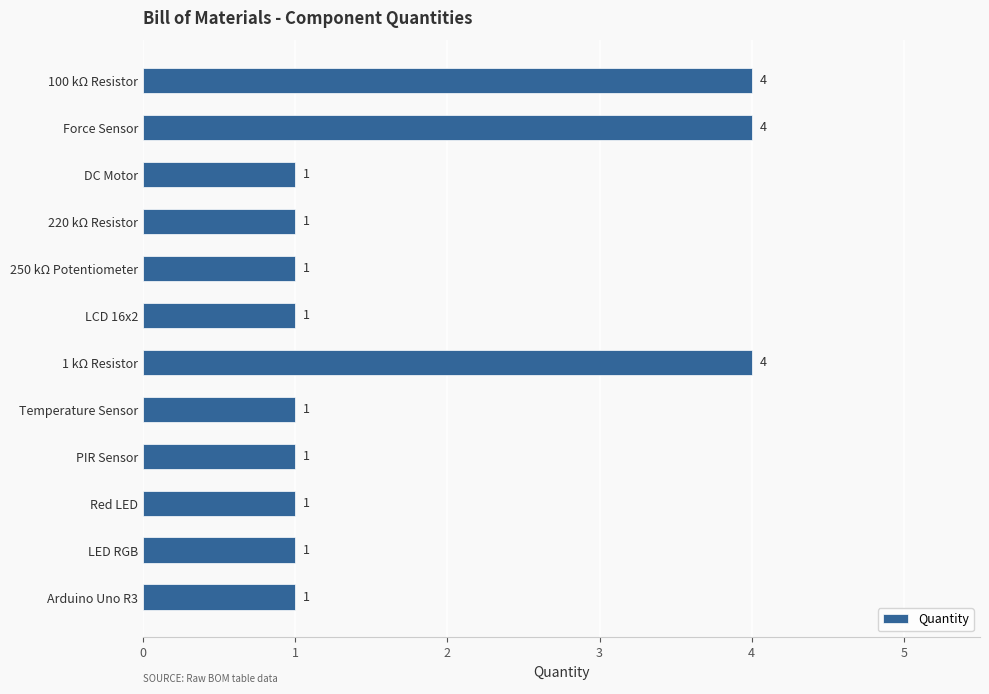

Reading bottom to top, what are all the values shown in this chart?

Arduino Uno R3=1	LED RGB=1	Red LED=1	PIR Sensor=1	Temperature Sensor=1	1 kΩ Resistor=4	LCD 16x2=1	250 kΩ Potentiometer=1	220 kΩ Resistor=1	DC Motor=1	Force Sensor=4	100 kΩ Resistor=4